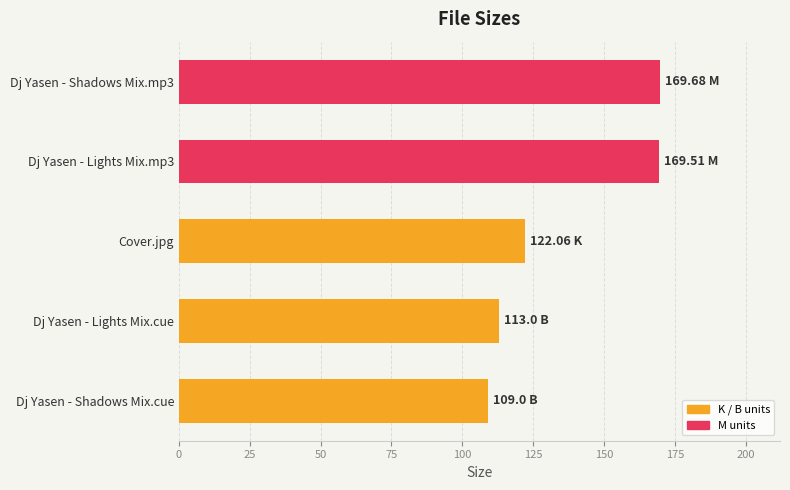

Count the number of categories in the chart.

5